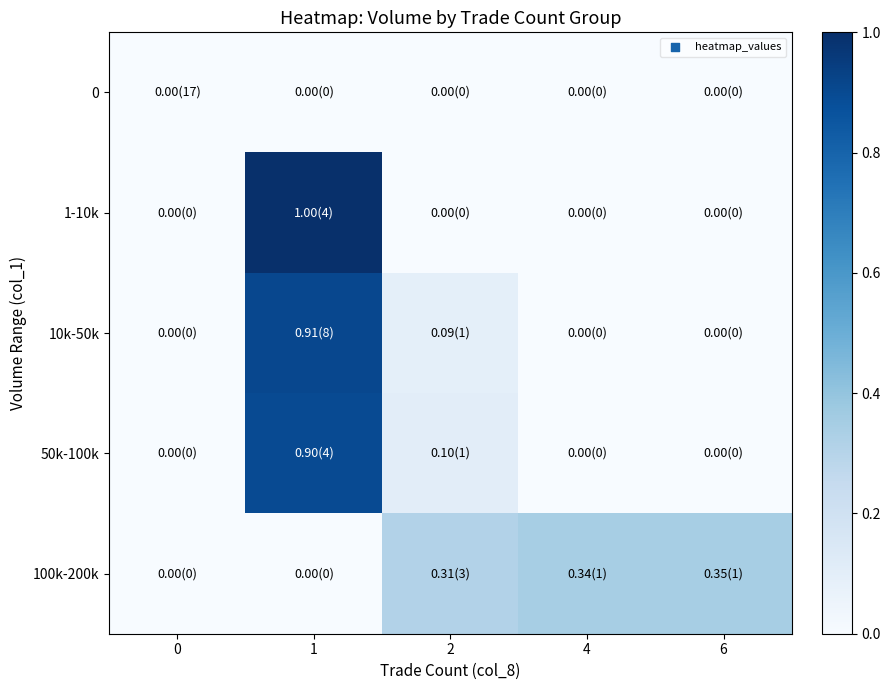

Between 2 and 1, which is larger?

2